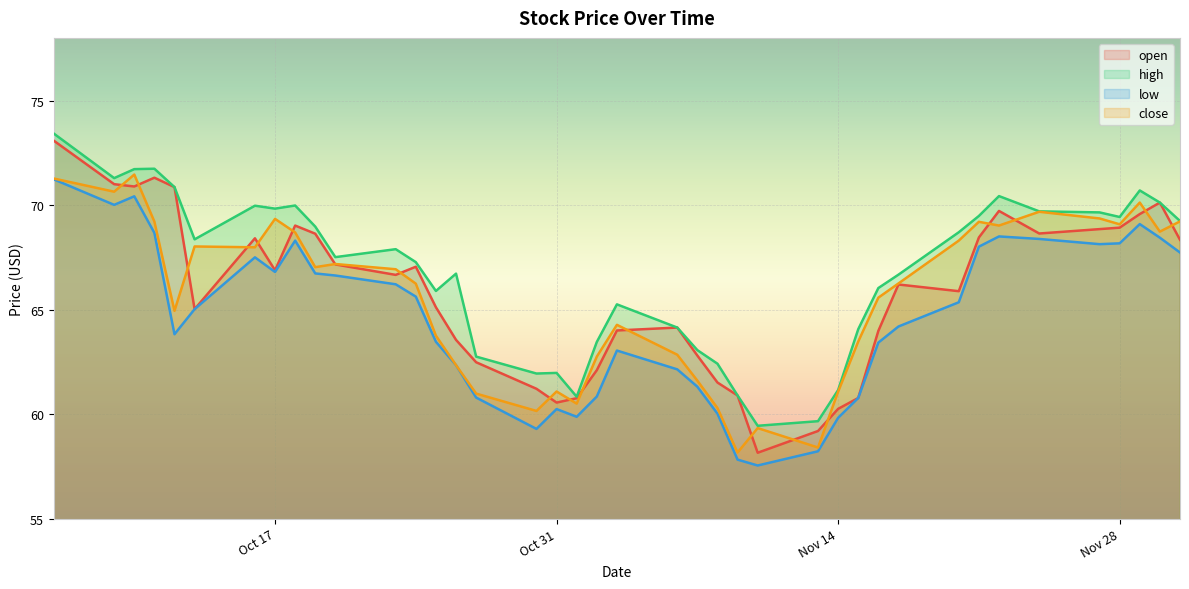

True or false: low and close intersect in this chart.

False